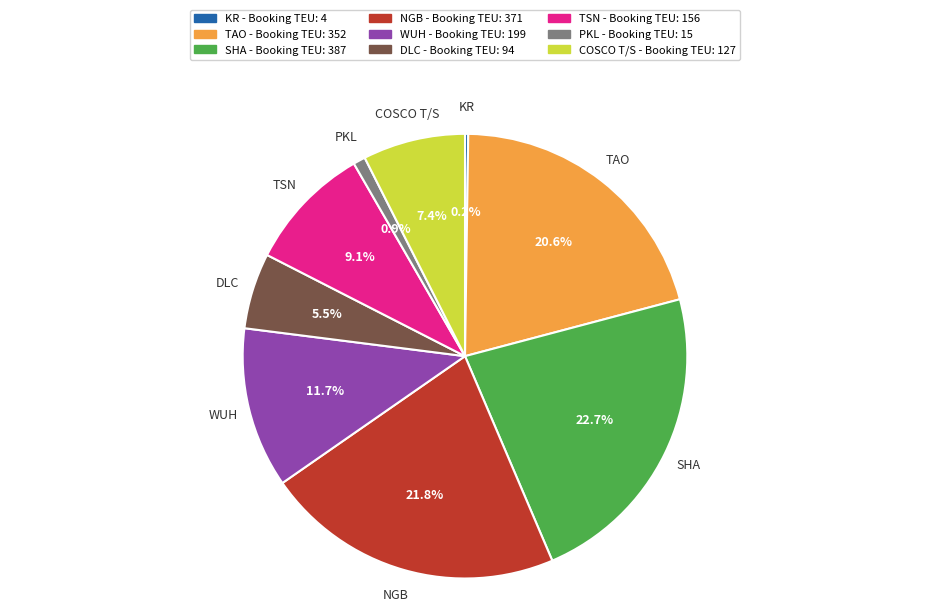

Does any single category account for the majority?

No